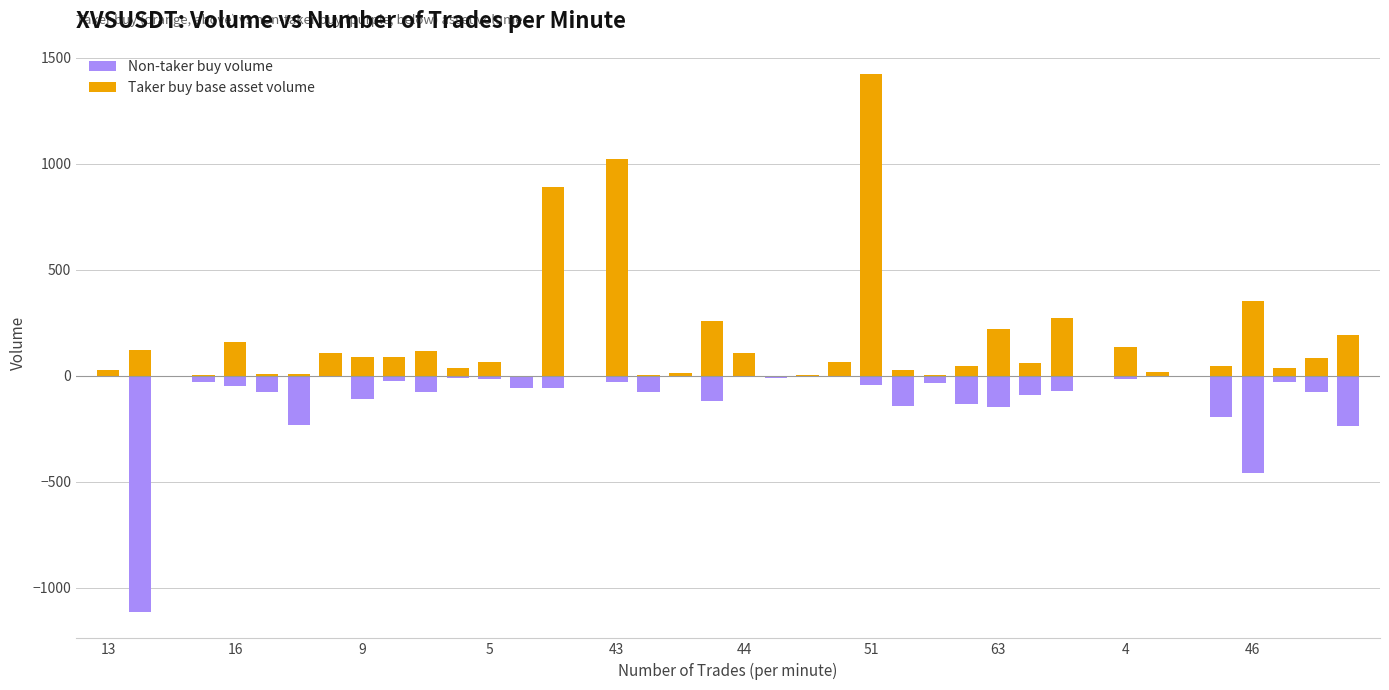

What is the value of the Taker buy base asset volume bar at the 26th from the left?

28.6